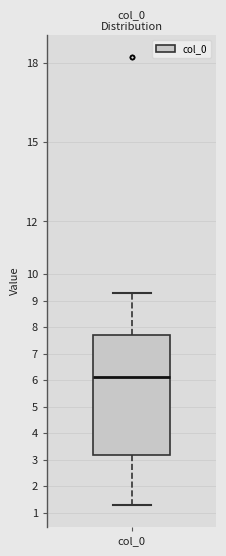

Where is the lower edge of the box for col_0 on the y-axis? The values are not printed on the chart, so give them approximately, as read against the axis.

3.2